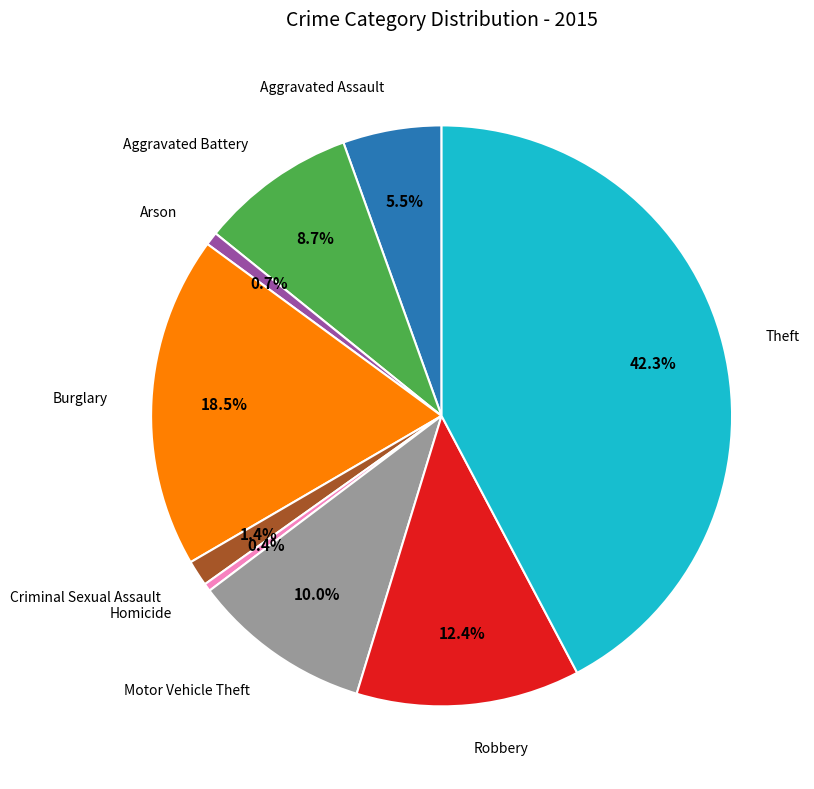

Is there a majority slice in this chart?

No